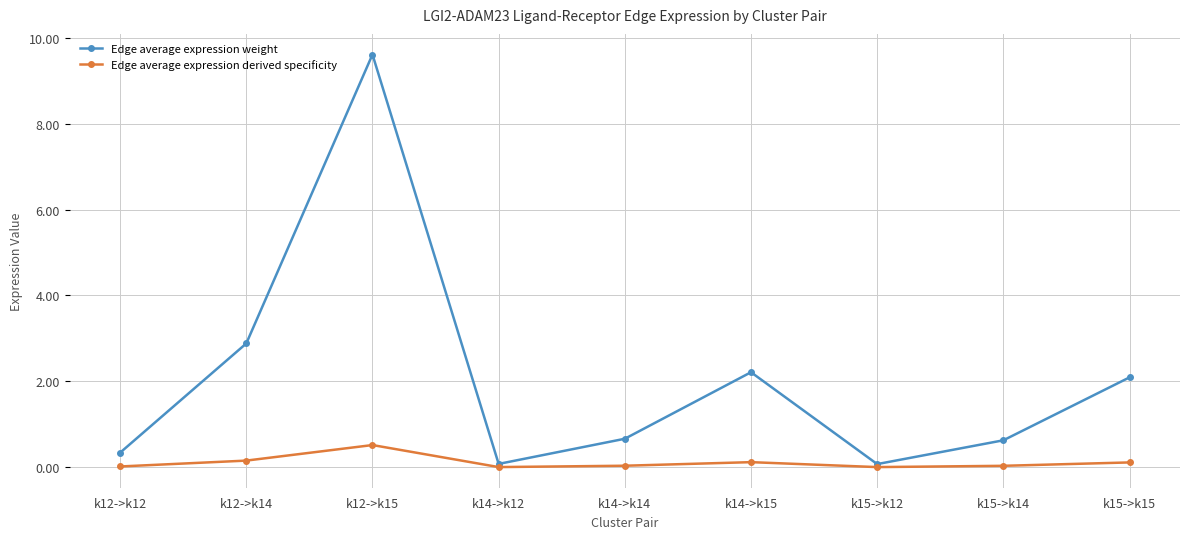

What is the difference between the highest and lowest values at k12->k12?

0.3